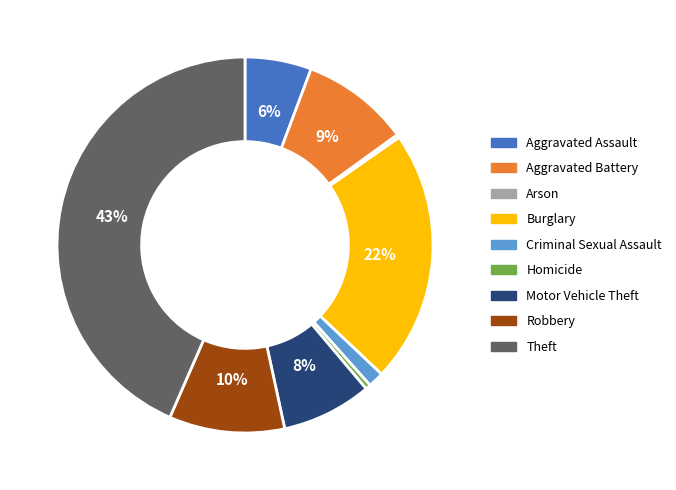

Do Burglary and Theft together represent more than half of the pie?

Yes